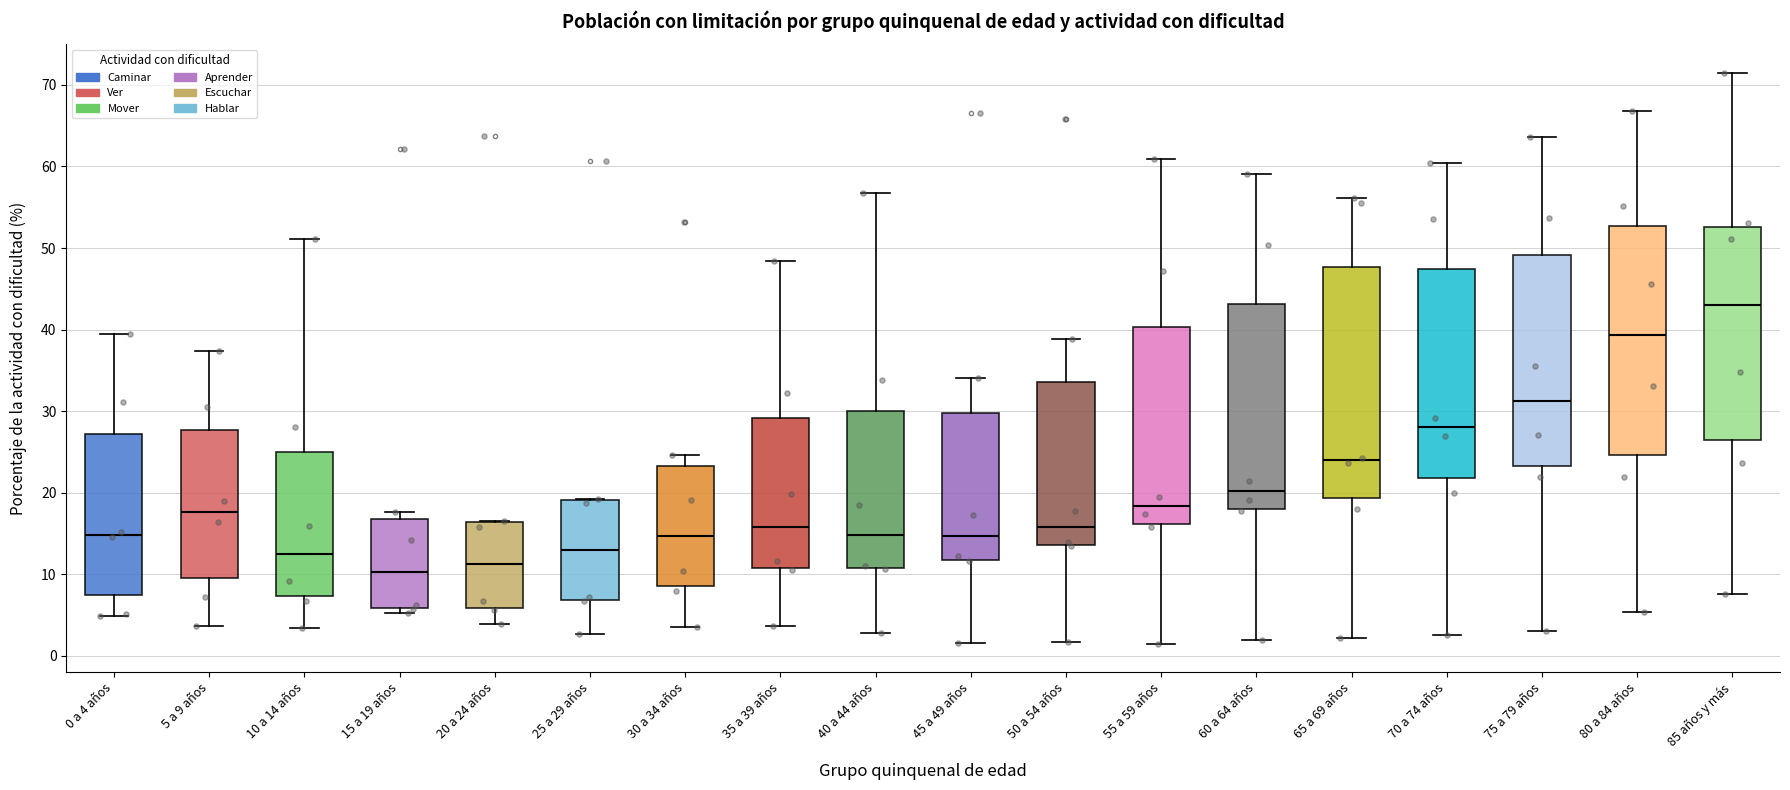

Where does the upper whisker of the box for 35 a 39 años end on the y-axis? The values are not printed on the chart, so give them approximately, as read against the axis.

48